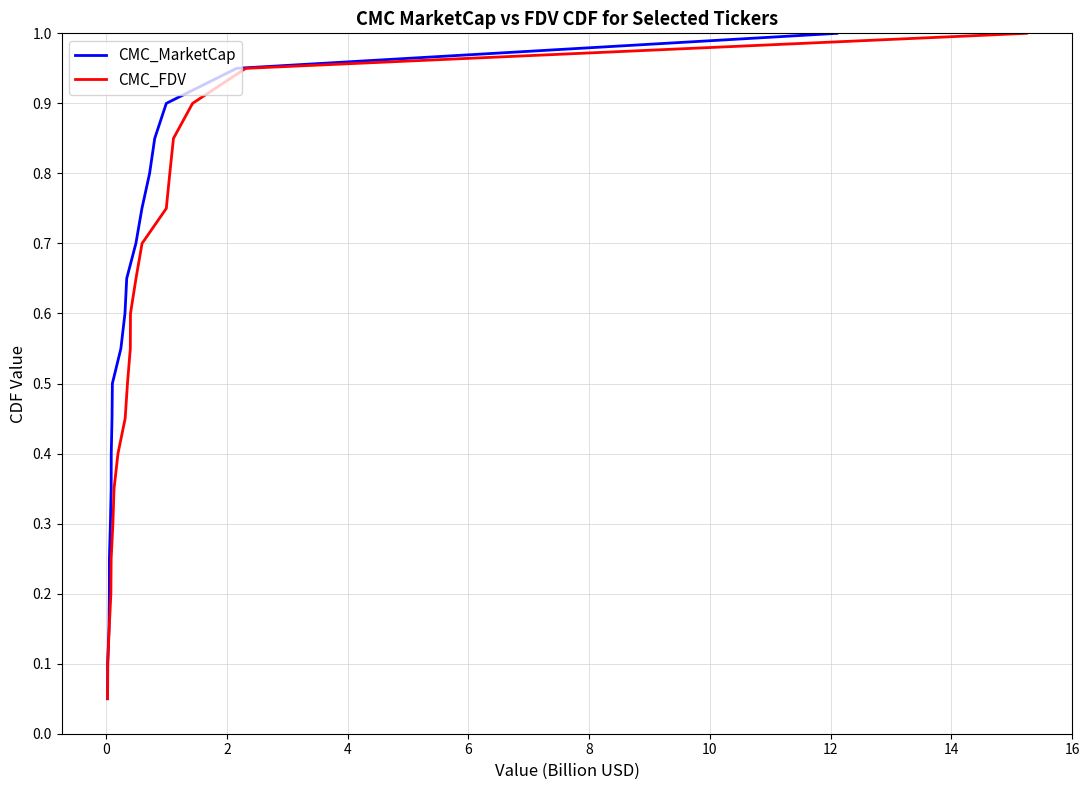

How many series are shown in this chart?

2